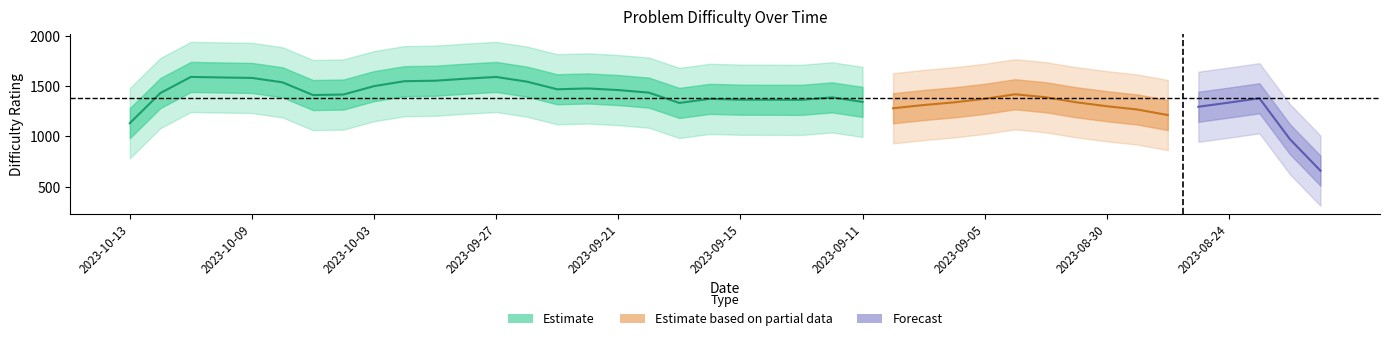

Is this an area chart (filled region under the line)?

No